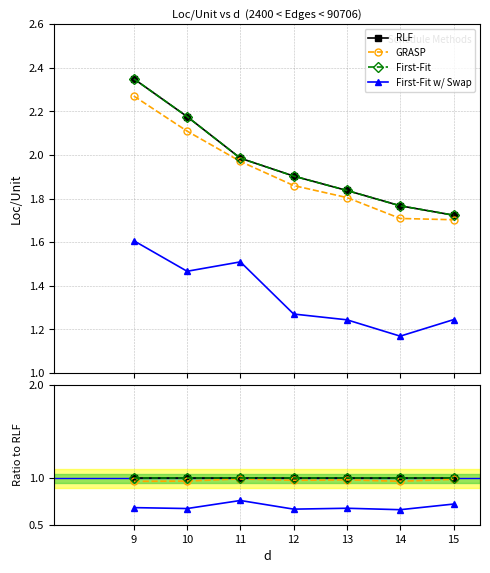

How many lines are shown in the chart?

4